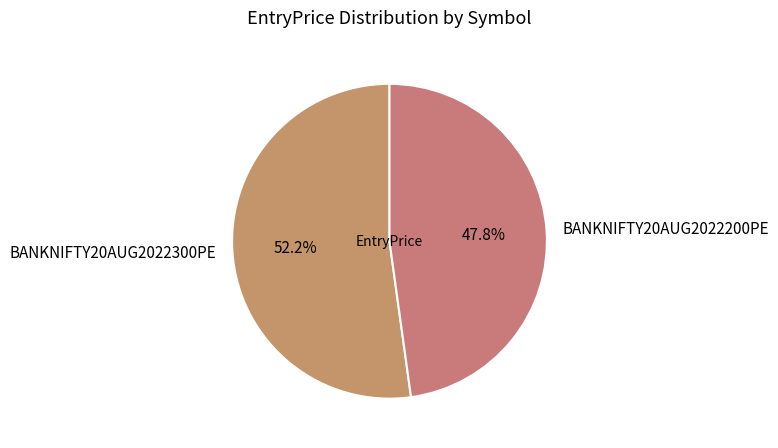

Is it true that BANKNIFTY20AUG2022200PE is 48% of the pie?

True